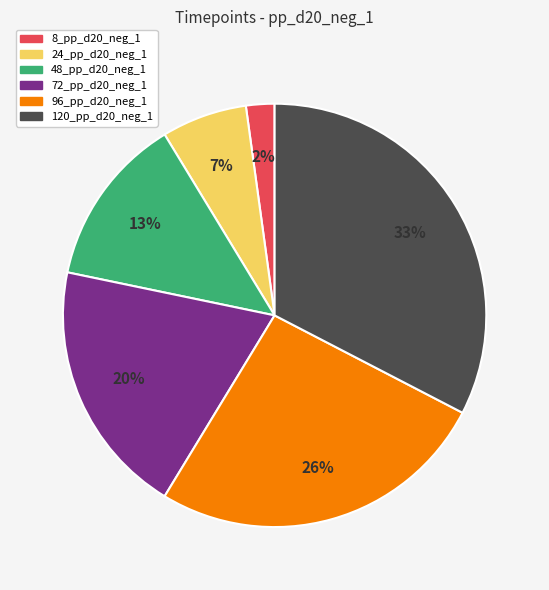

Count the number of slices in the pie.

6